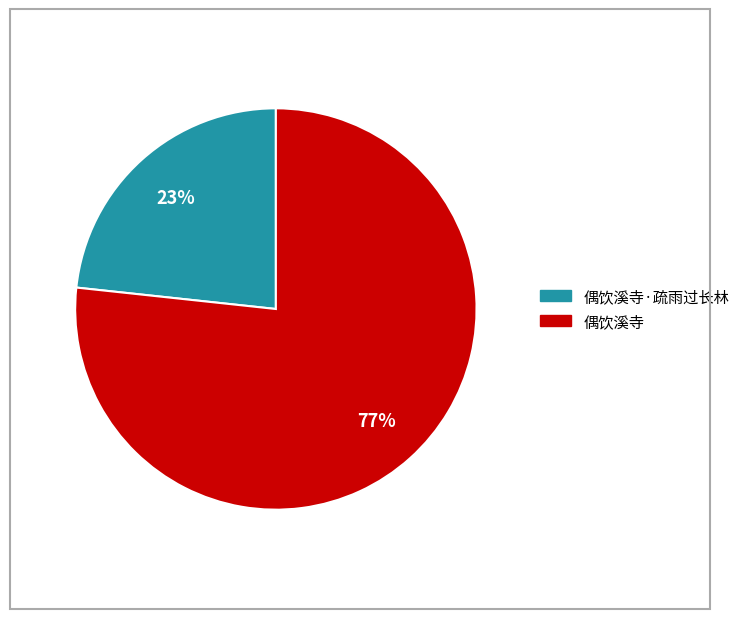

Does any single category account for the majority?

Yes